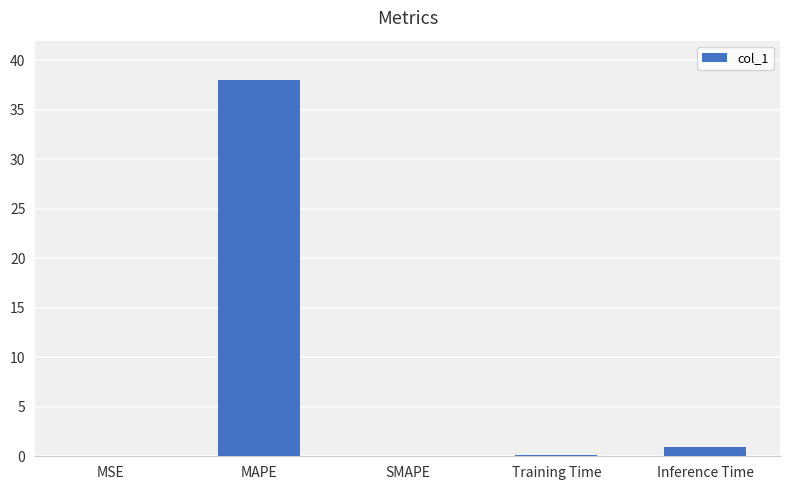

Which has a higher value, MAPE or SMAPE?

MAPE